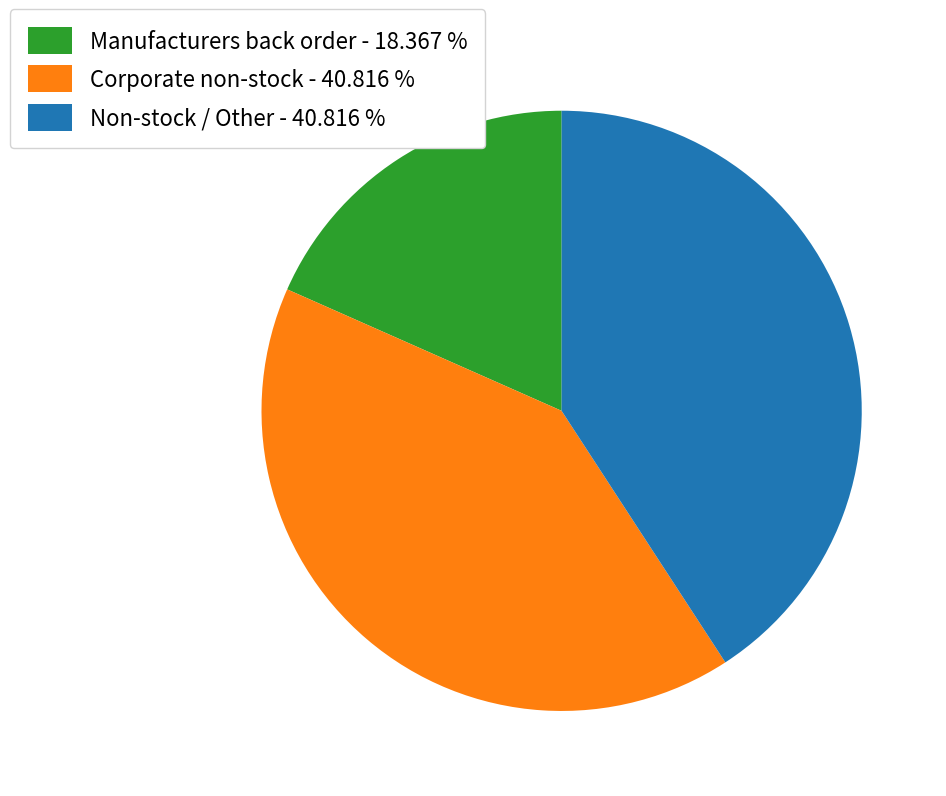

Is there a majority slice in this chart?

No